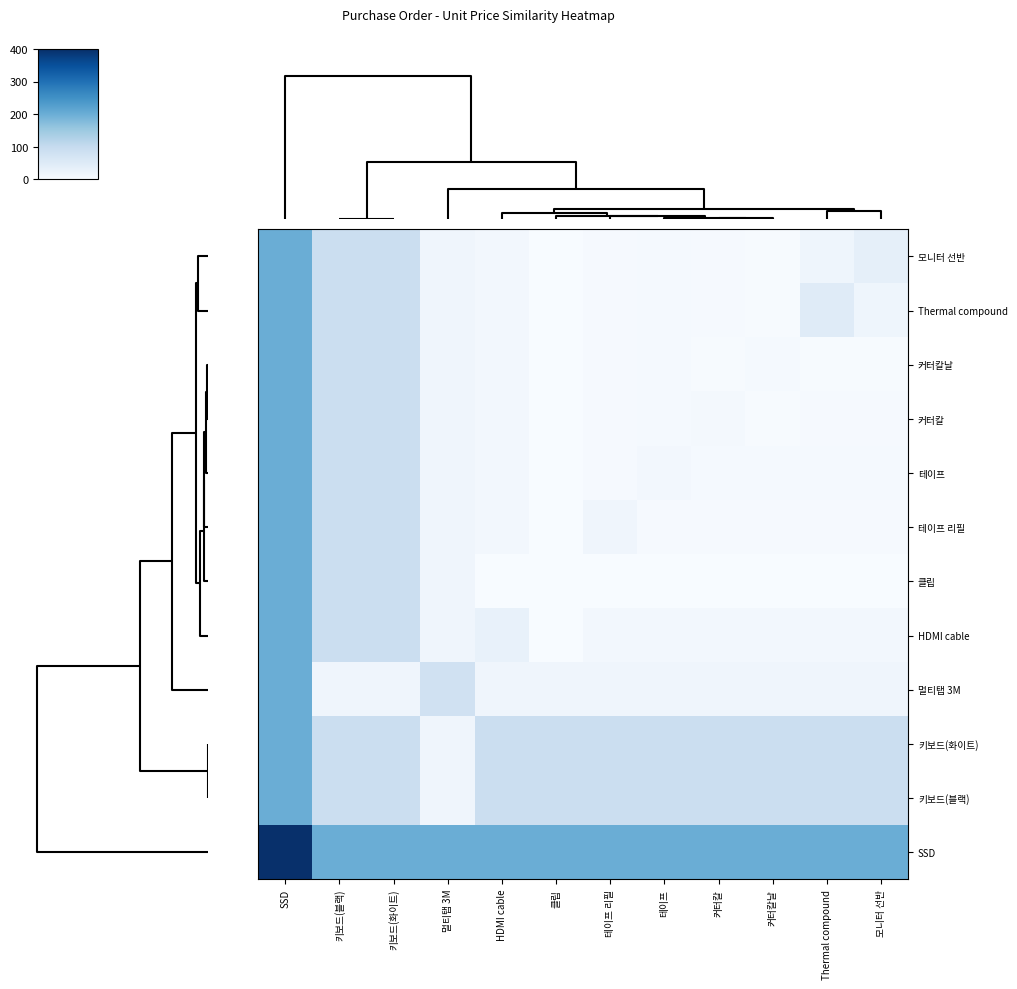

At how many categories does at least one series exceed 74?

12